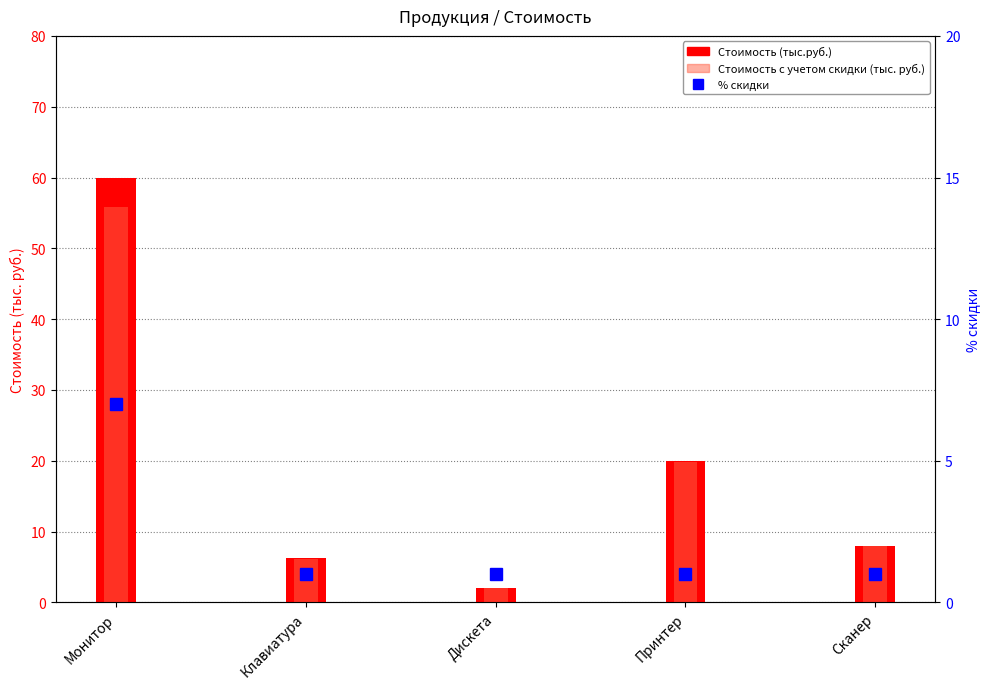

Reading left to right, list all the values displayed in this chart.

Стоимость (тыс.руб.): 60.0	6.2	2.0	20.0	8.0
Стоимость с учетом скидки (тыс. руб.): 55.8	6.2	2.0	19.8	7.9
% скидки: 7.0	1.0	1.0	1.0	1.0